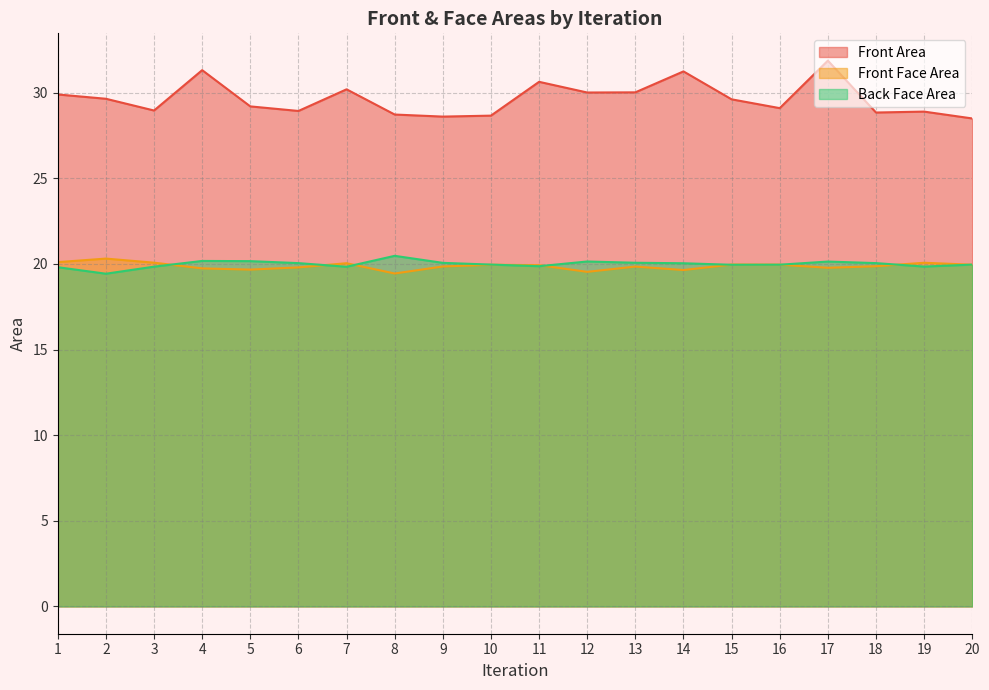

Rank the series at 8 from lowest to highest value.

Front Face Area, Back Face Area, Front Area